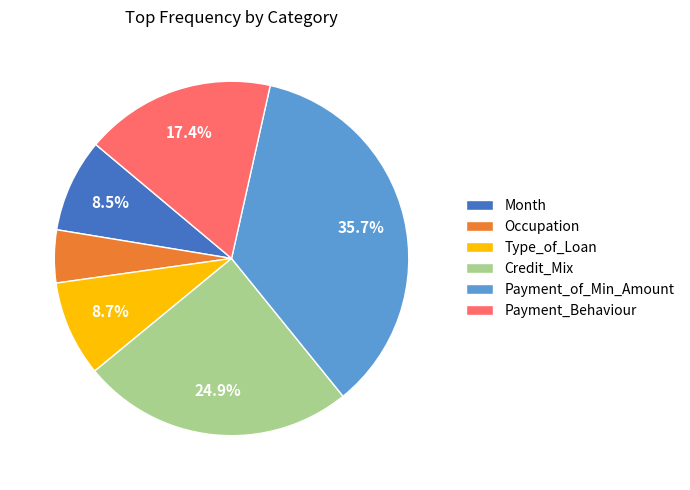

Does Month represent more than half of the total?

No